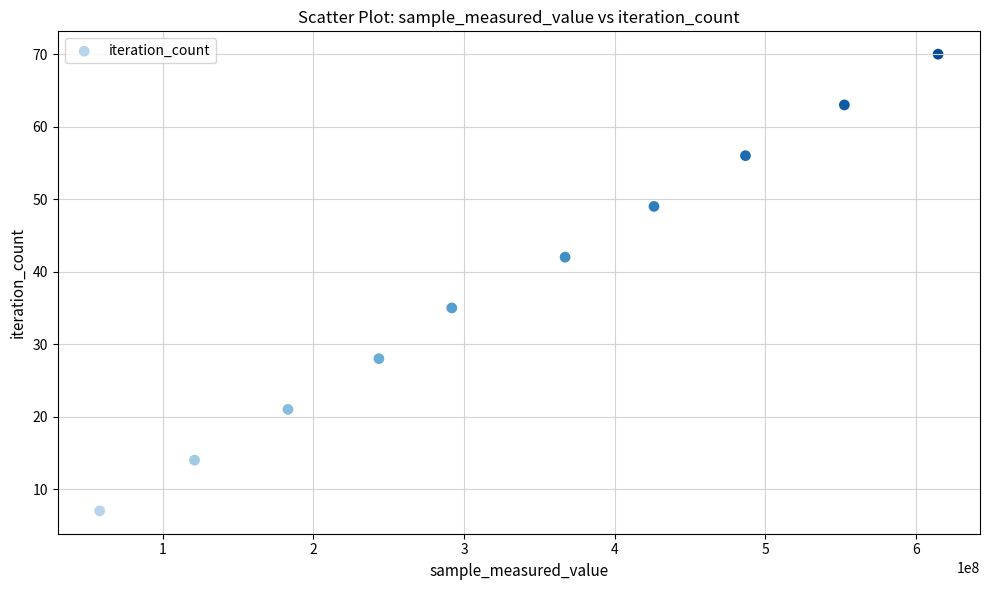

What is the range of X values (max minus min)?

556253417